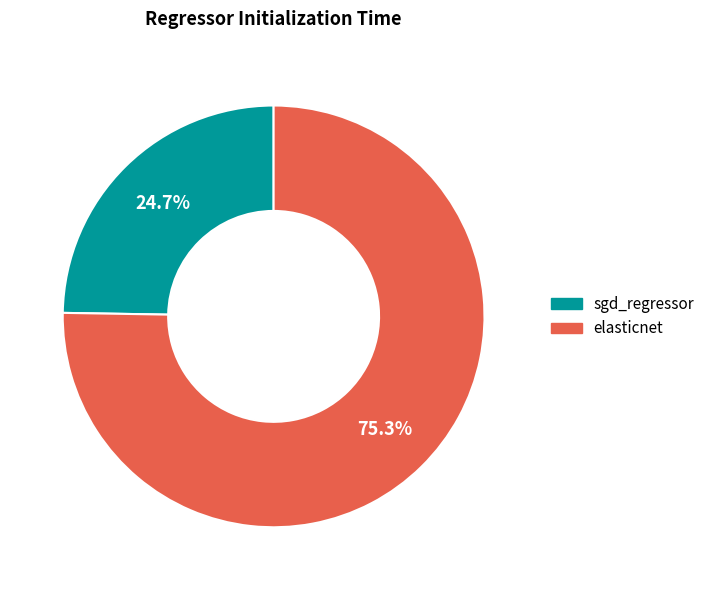

To the nearest percent, what is the combined percentage of elasticnet and sgd_regressor?

100%